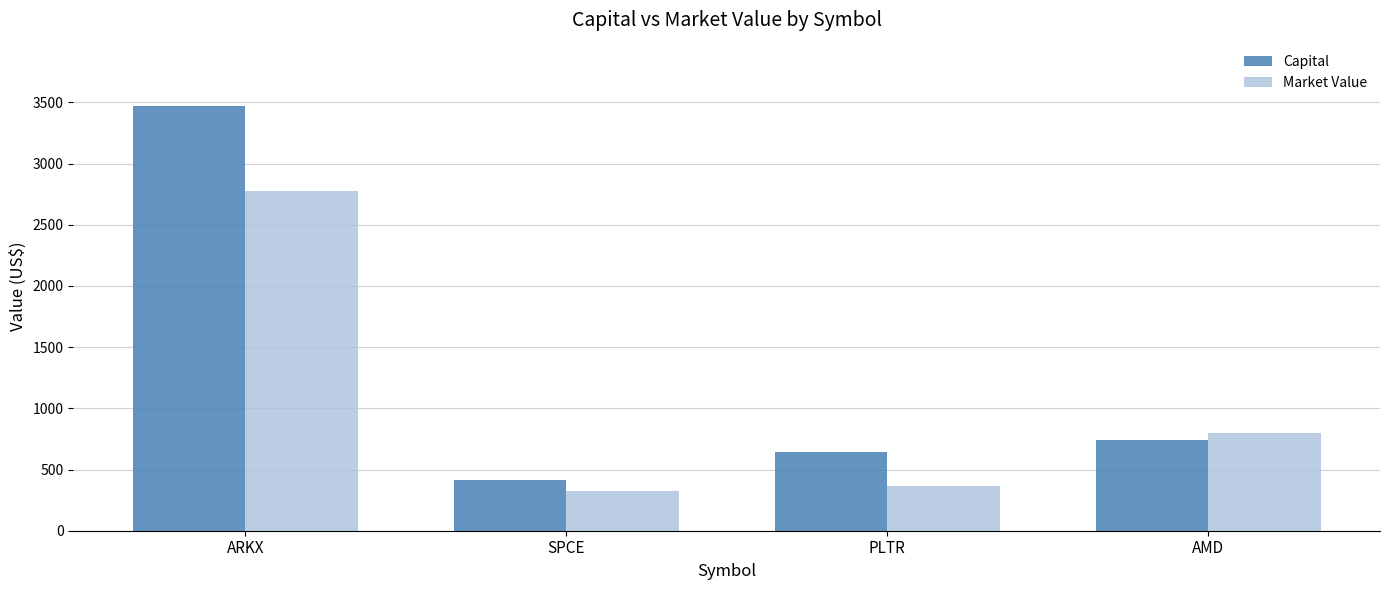

What is the spread (max minus min) of values at SPCE?

91.9